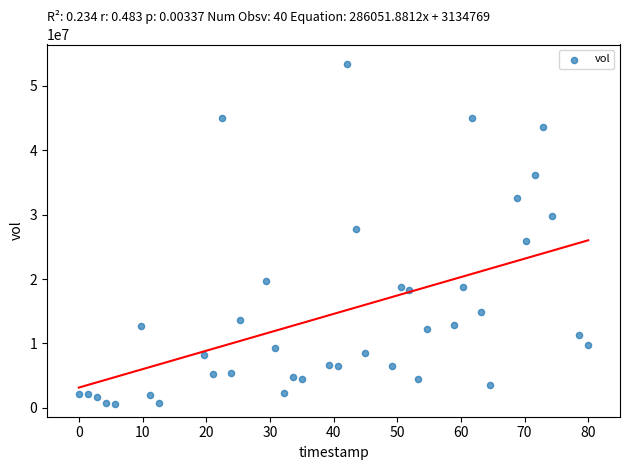

What is the range of Y values (max minus min)?

52835400